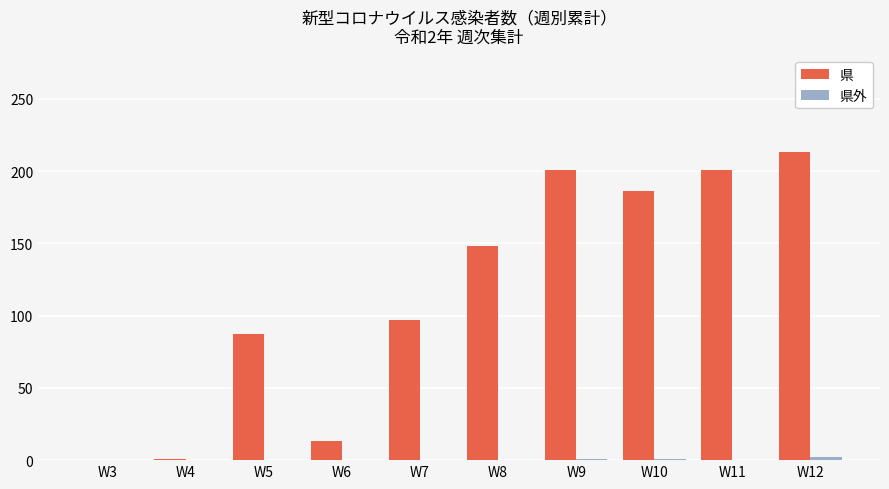

What is the maximum value shown in the chart?

213